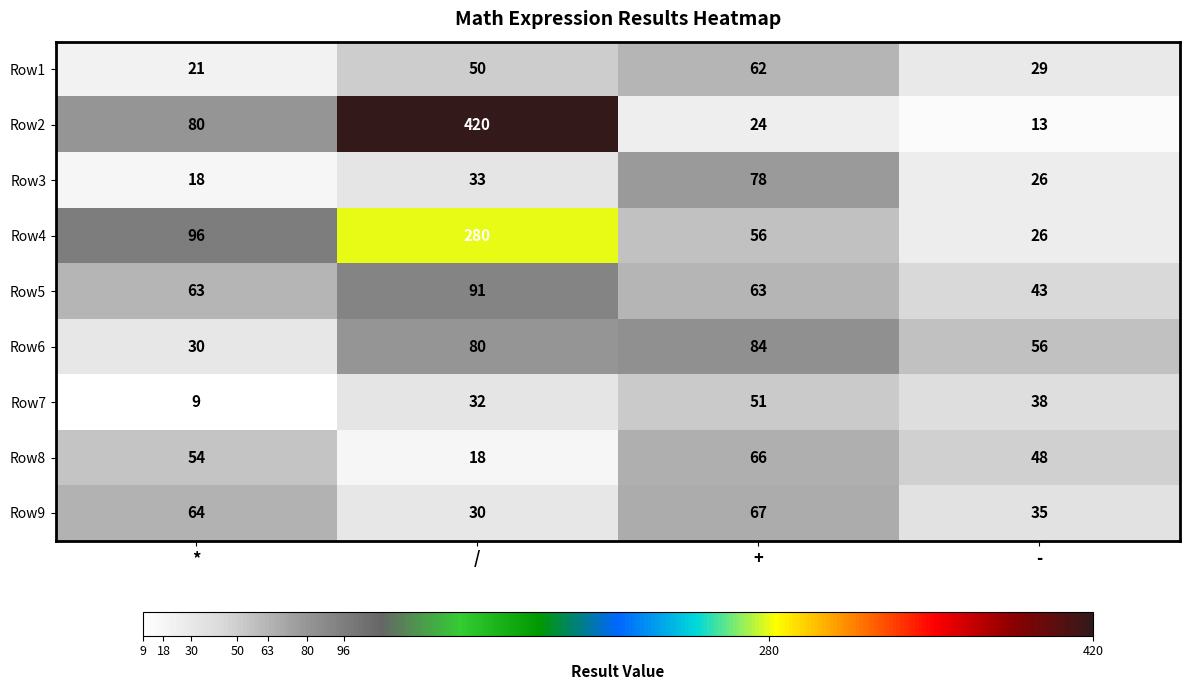

What is the spread (max minus min) of values at +?

60